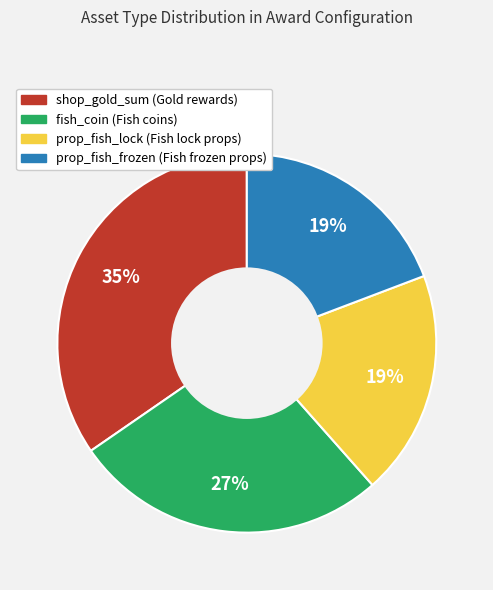

To the nearest percent, what is the combined percentage of fish_coin and prop_fish_lock?

46%